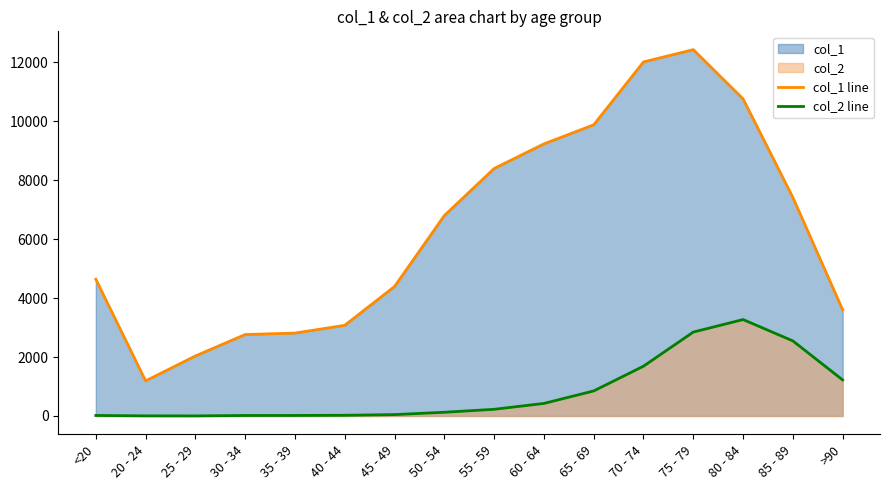

Reading left to right, transcribe all the data shown in this chart.

col_1 line: <20=4641	20 - 24=1191	25 - 29=2038	30 - 34=2765	35 - 39=2814	40 - 44=3078	45 - 49=4396	50 - 54=6803	55 - 59=8400	60 - 64=9236	65 - 69=9883	70 - 74=12018	75 - 79=12434	80 - 84=10764	85 - 89=7417	>90=3604
col_2 line: <20=18	20 - 24=4	25 - 29=3	30 - 34=17	35 - 39=18	40 - 44=24	45 - 49=47	50 - 54=126	55 - 59=227	60 - 64=426	65 - 69=850	70 - 74=1690	75 - 79=2848	80 - 84=3273	85 - 89=2548	>90=1224